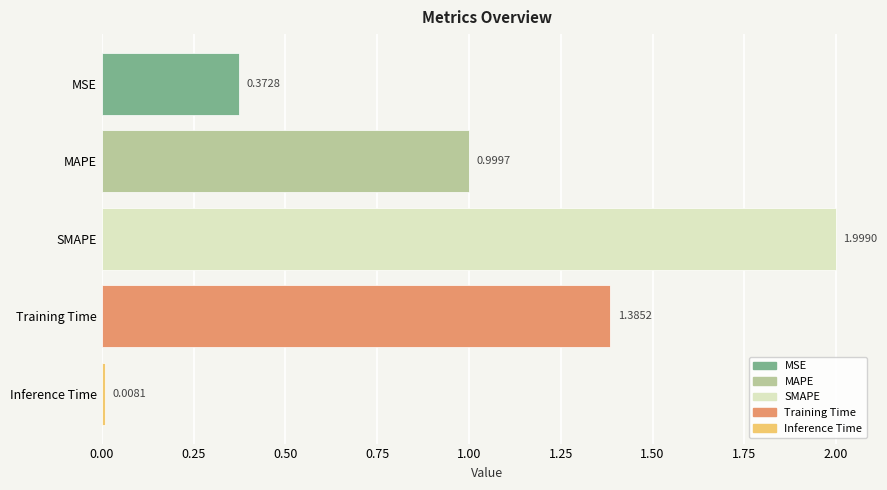

What is the label of the 2nd bar from the bottom?

Training Time